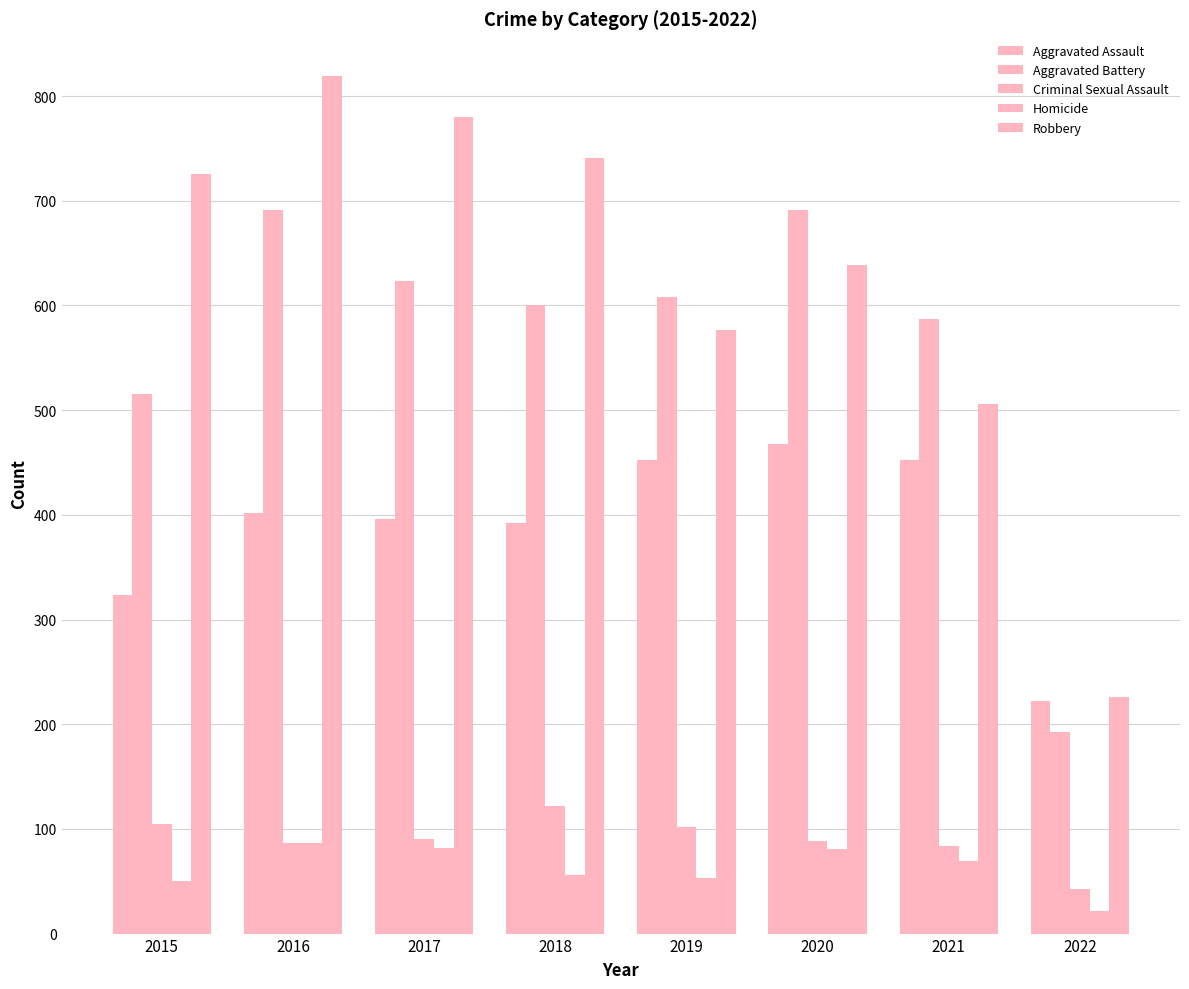

Rank the series by their maximum value, from lowest to highest.

Homicide, Criminal Sexual Assault, Aggravated Assault, Aggravated Battery, Robbery